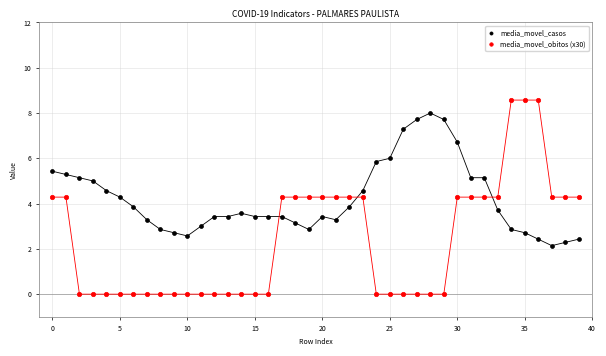

Which series has the widest spread of Y values?

media_movel_obitos (x30)